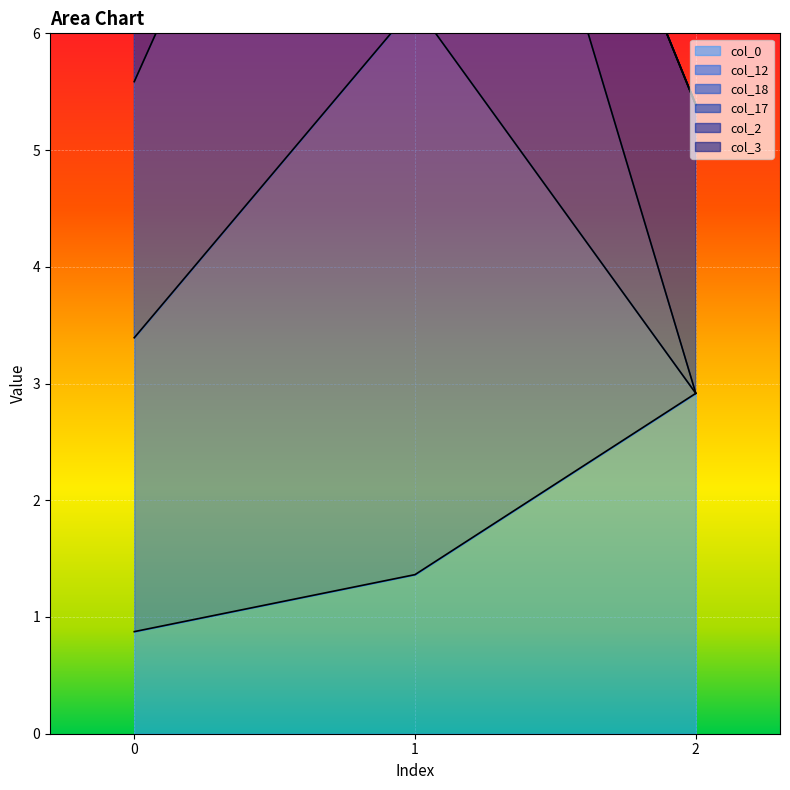

What is the spread (max minus min) of values at 0?

7.2